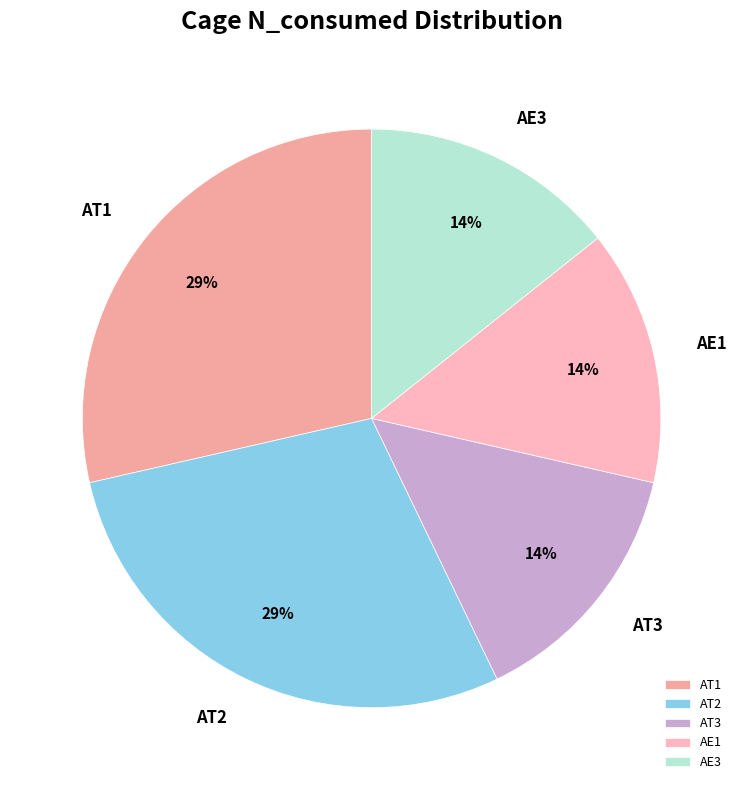

The AE3 slice represents 14% of the pie. True or false?

True